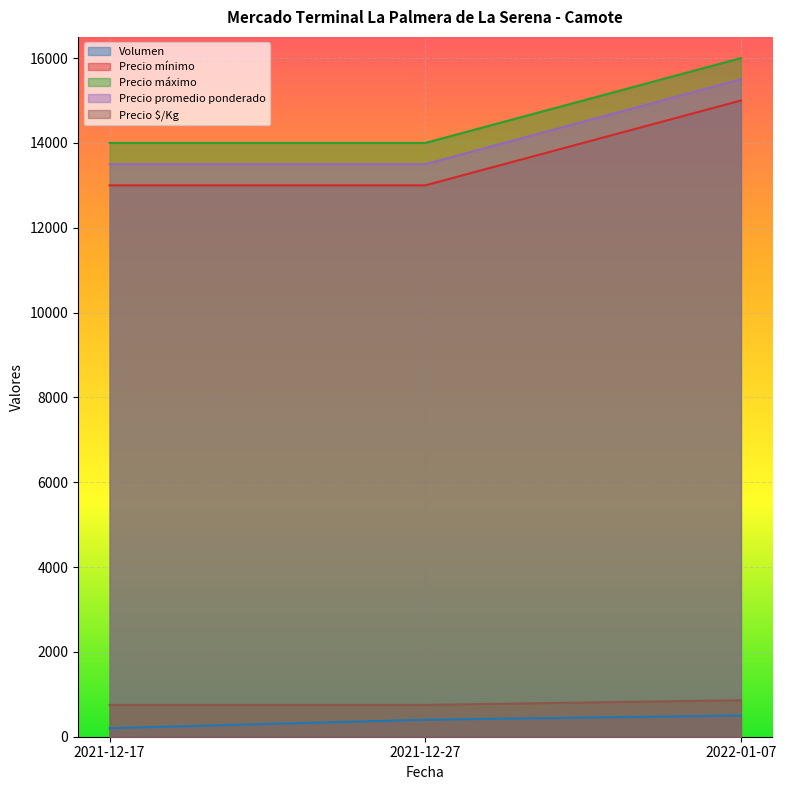

Is it true that Precio $/Kg equals 750 at 2021-12-17?

True